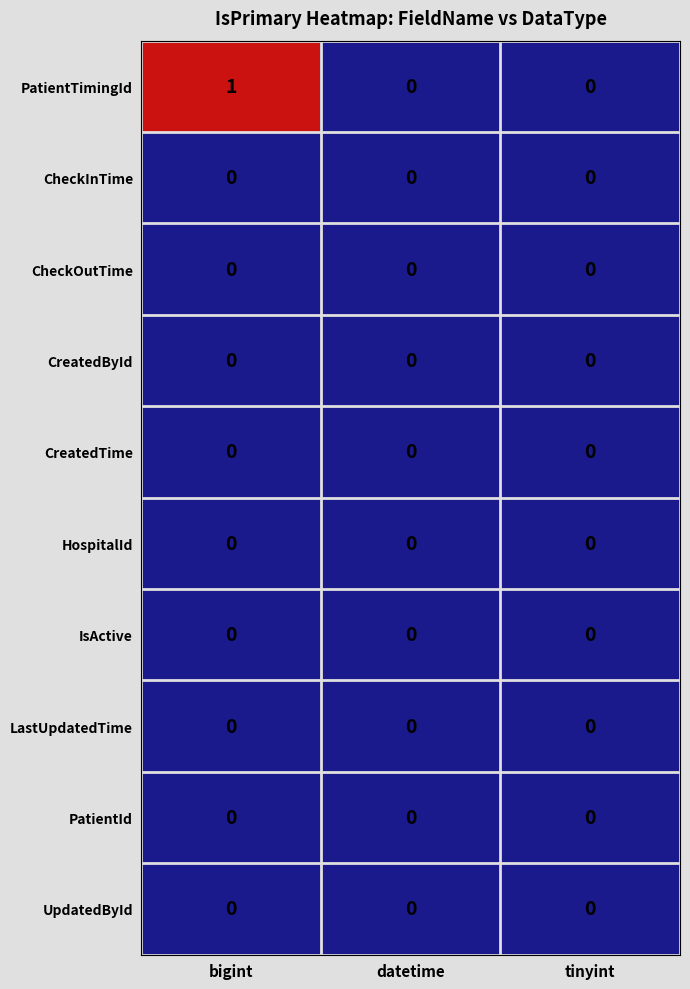

Reading right to left, what are all the values shown in this chart?

PatientTimingId: 0	0	1
CheckInTime: 0	0	0
CheckOutTime: 0	0	0
CreatedById: 0	0	0
CreatedTime: 0	0	0
HospitalId: 0	0	0
IsActive: 0	0	0
LastUpdatedTime: 0	0	0
PatientId: 0	0	0
UpdatedById: 0	0	0